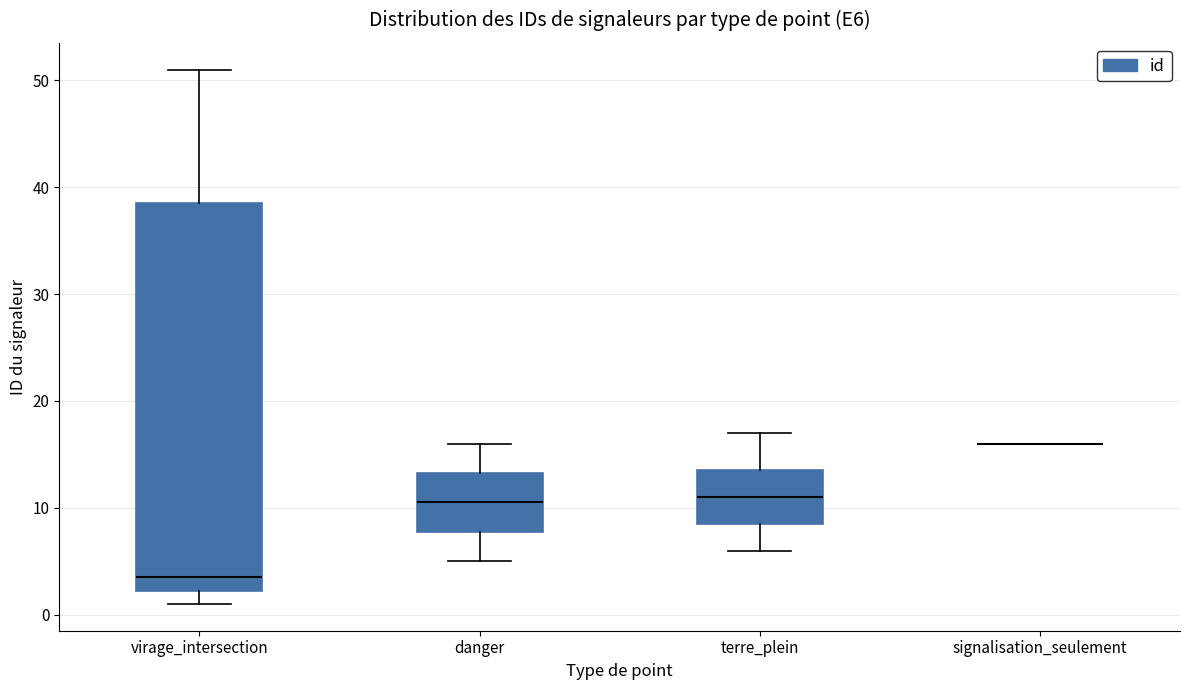

Which box is the tallest, from its lower edge to its upper edge?

virage_intersection